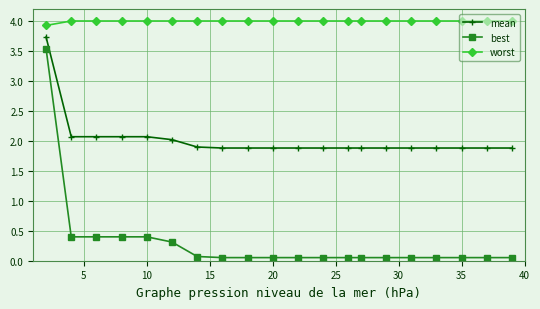

List the series in order of their peak value, lowest first.

best, mean, worst